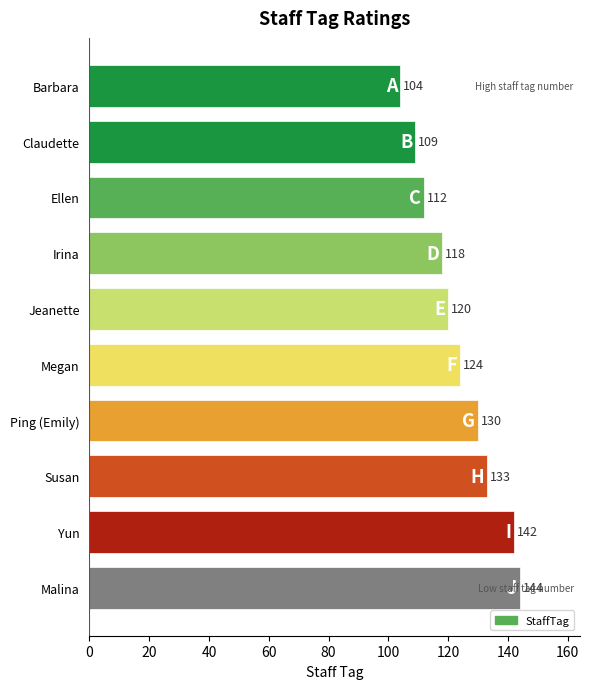

How many distinct data groups are displayed?

1